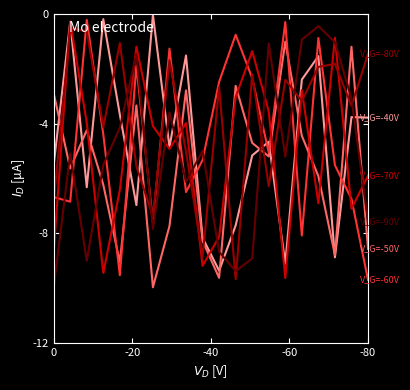

Does the chart display data point markers on the line(s)?

No